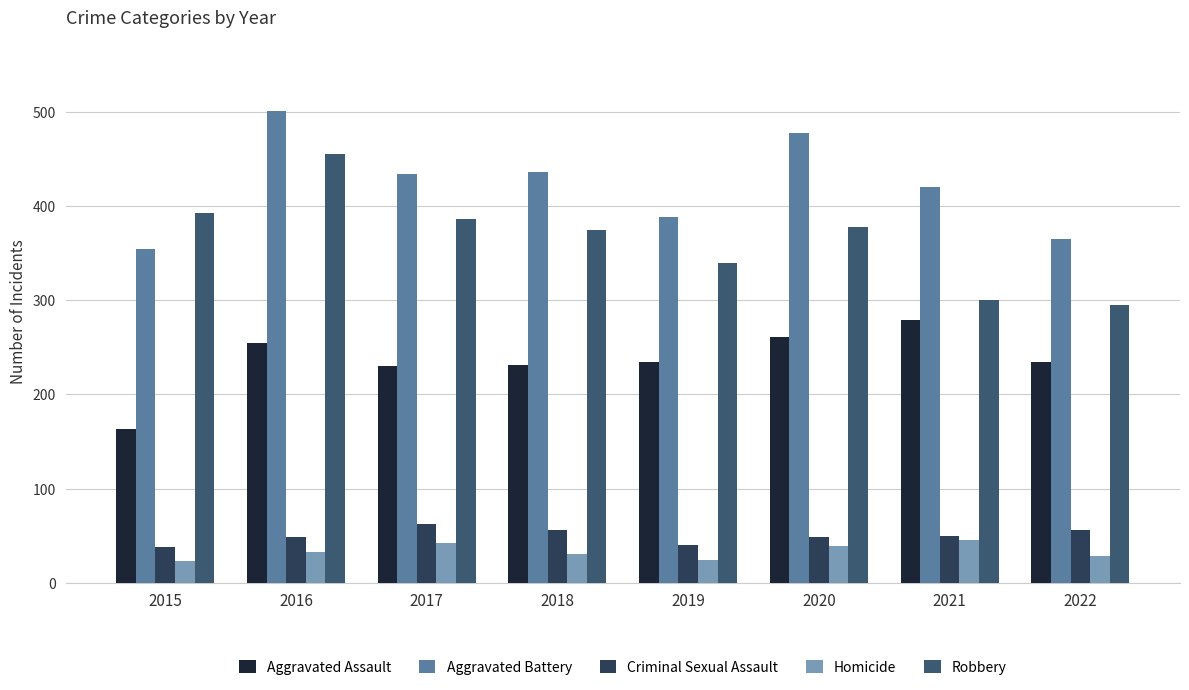

Which series has the widest spread of values?

Robbery